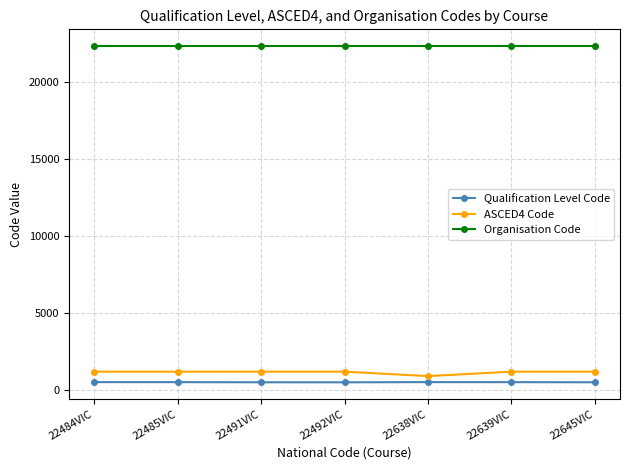

True or false: ASCED4 Code and Organisation Code cross at least once.

False